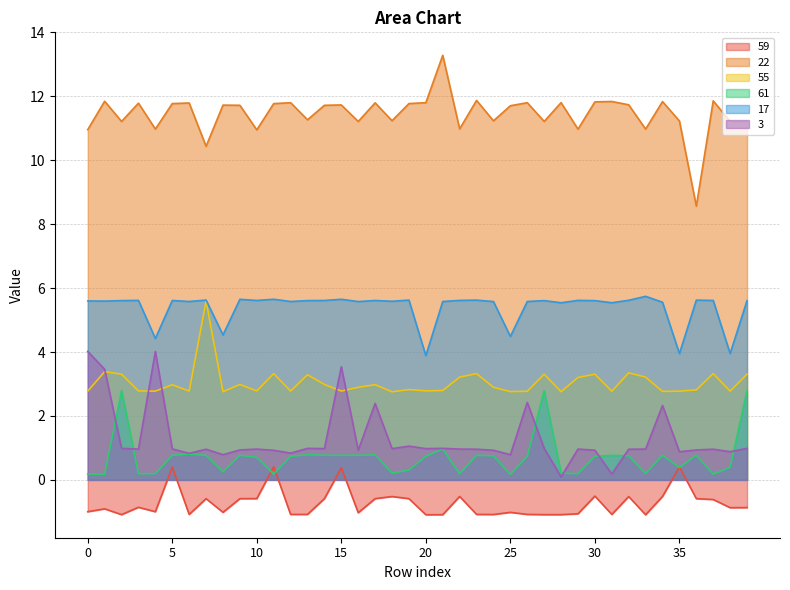

What is the smallest value displayed?

-1.1